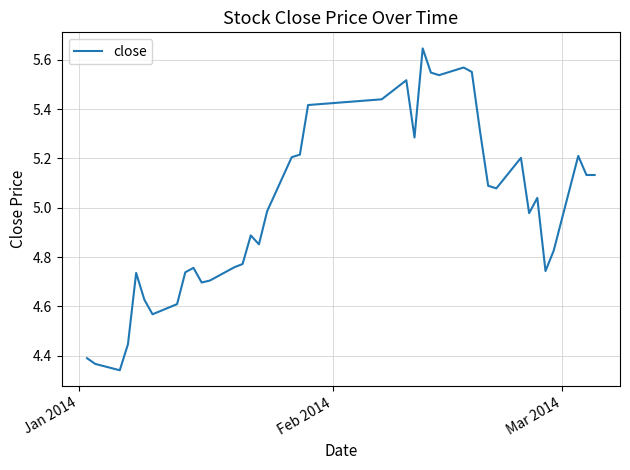

Is this an area chart (filled region under the line)?

No